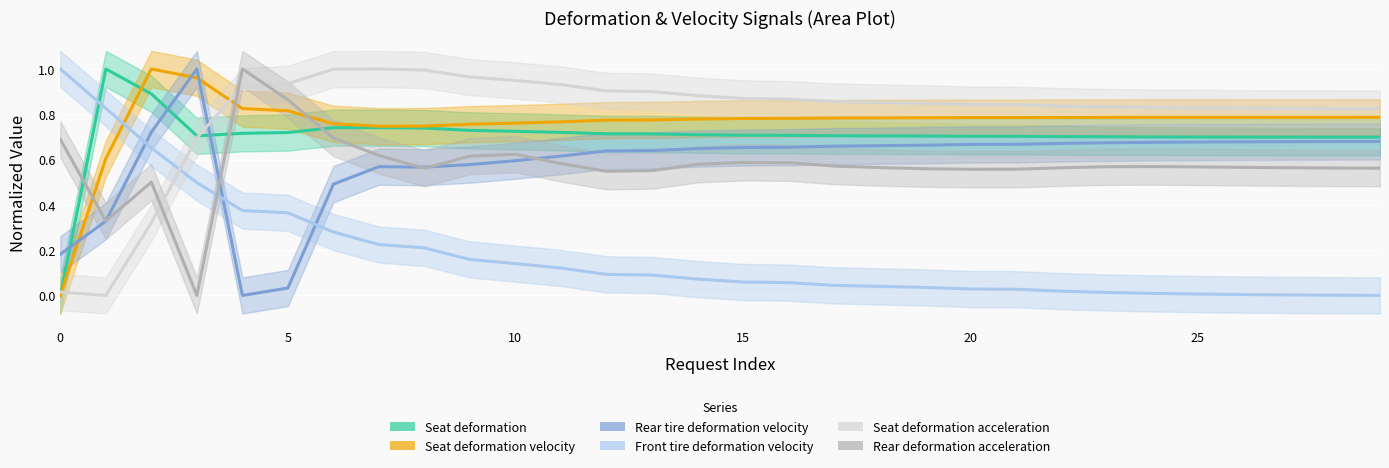

What is the sum of all Rear tire deformation velocity values?

17.6